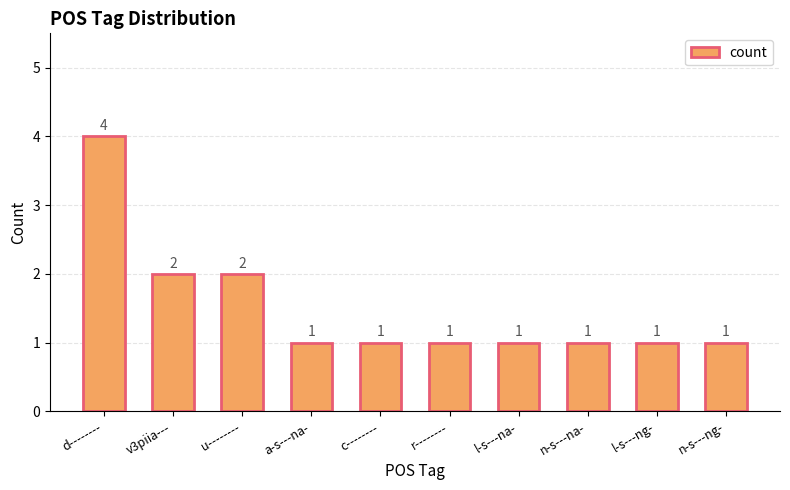

True or false: the data shows 1 at n-s---na-.

True